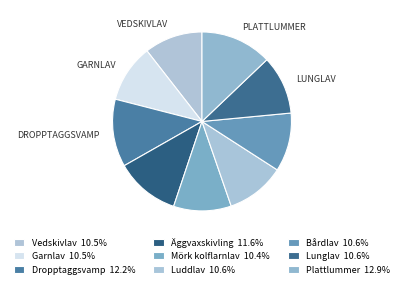

Between Lunglav and Luddlav, which is larger?

Luddlav